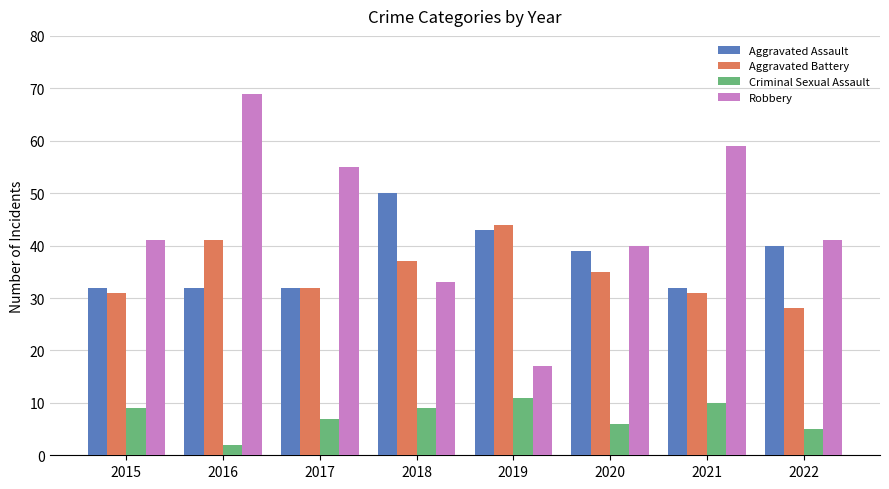

Reading left to right, list all the values displayed in this chart.

Aggravated Assault: 32	32	32	50	43	39	32	40
Aggravated Battery: 31	41	32	37	44	35	31	28
Criminal Sexual Assault: 9	2	7	9	11	6	10	5
Robbery: 41	69	55	33	17	40	59	41